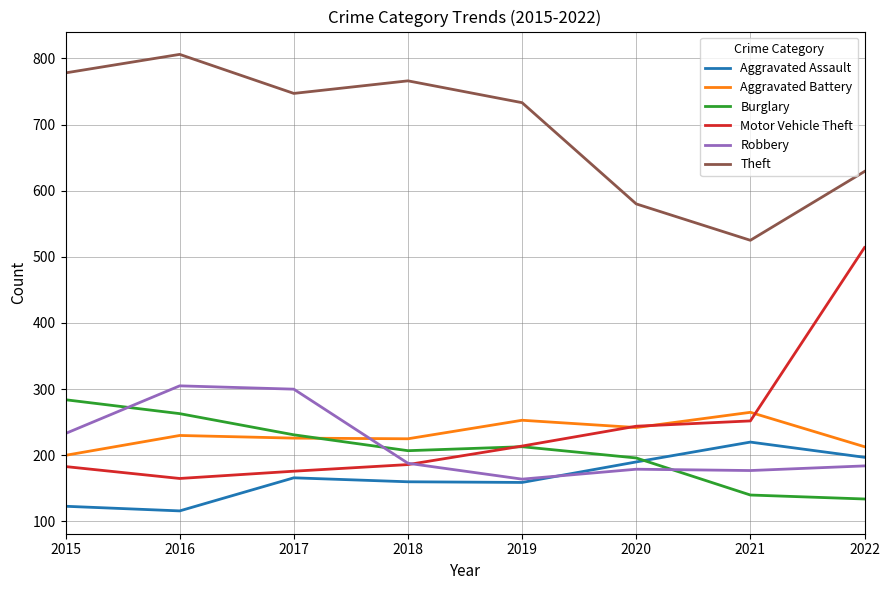

The value of Theft at 2022 is 629. True or false?

True